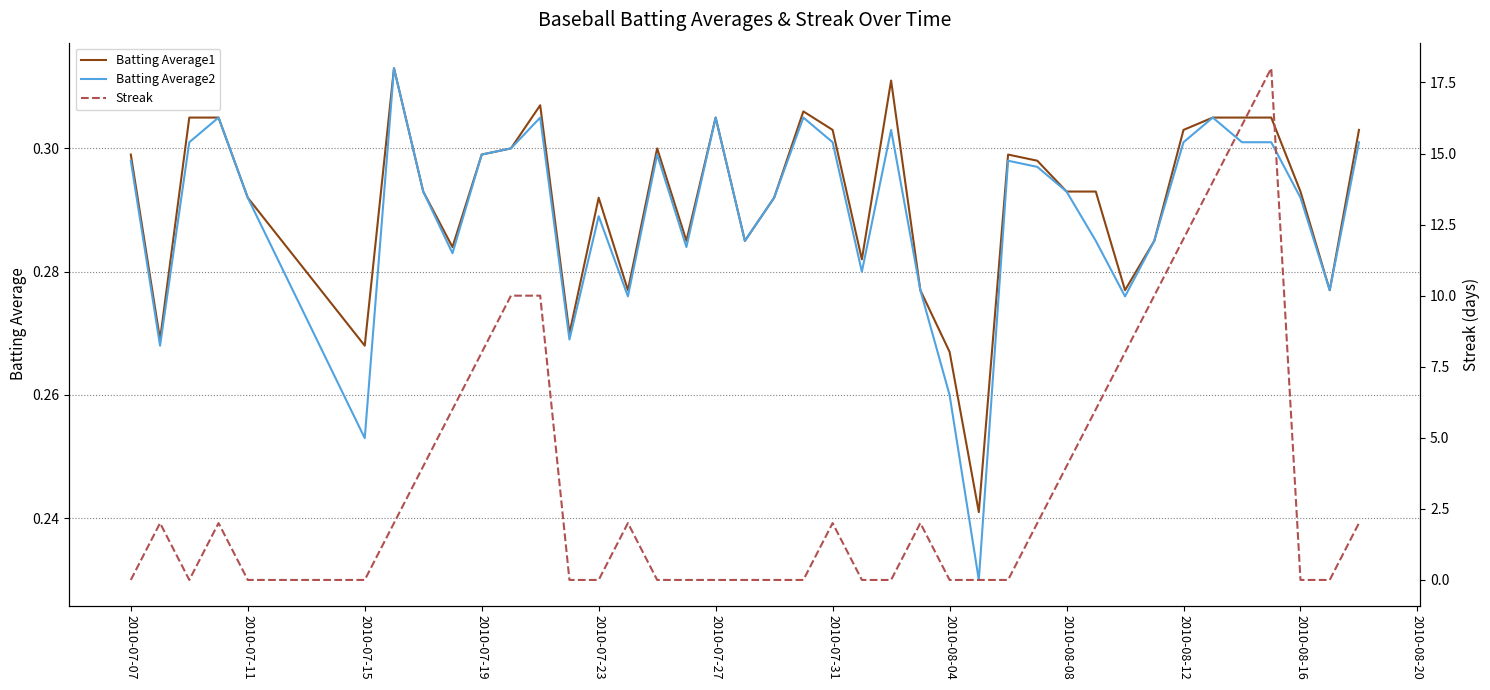

True or false: Streak has more than 0 interior local peaks.

True